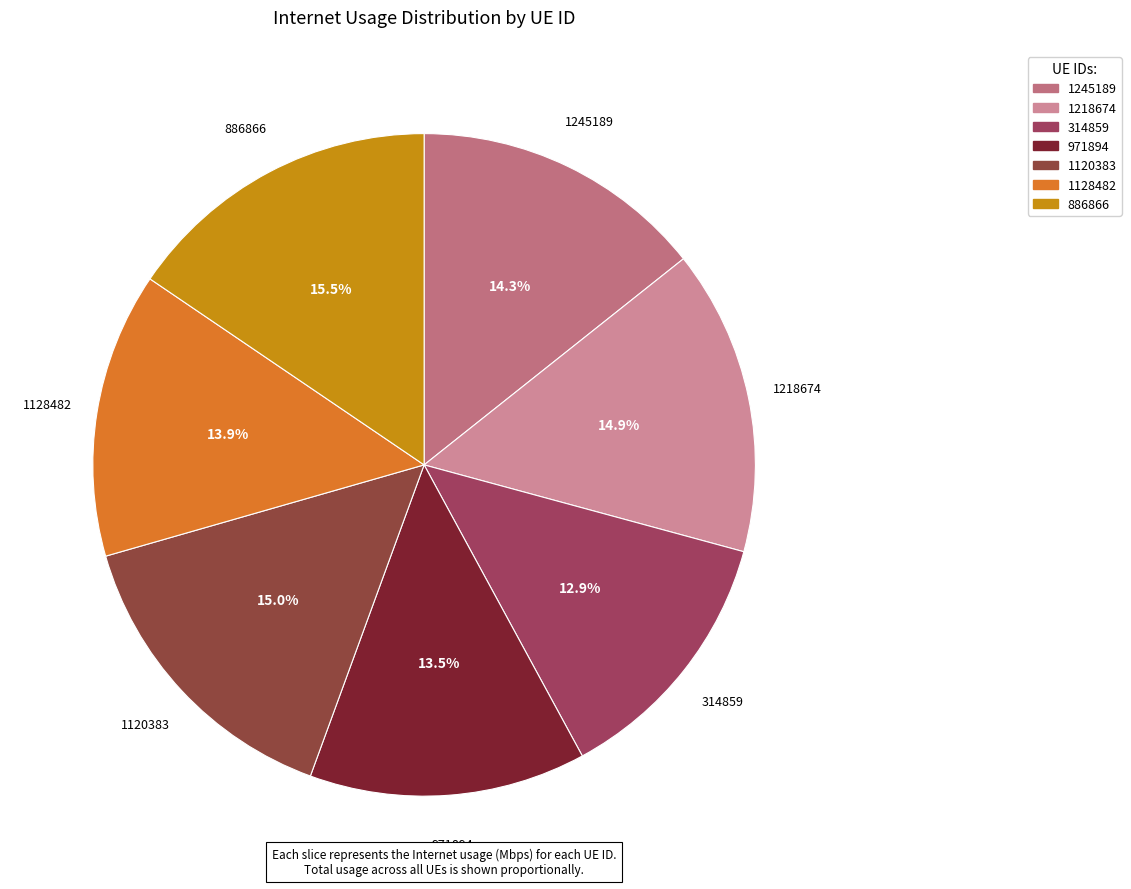

To the nearest percent, what percentage of the pie is 314859?

13%